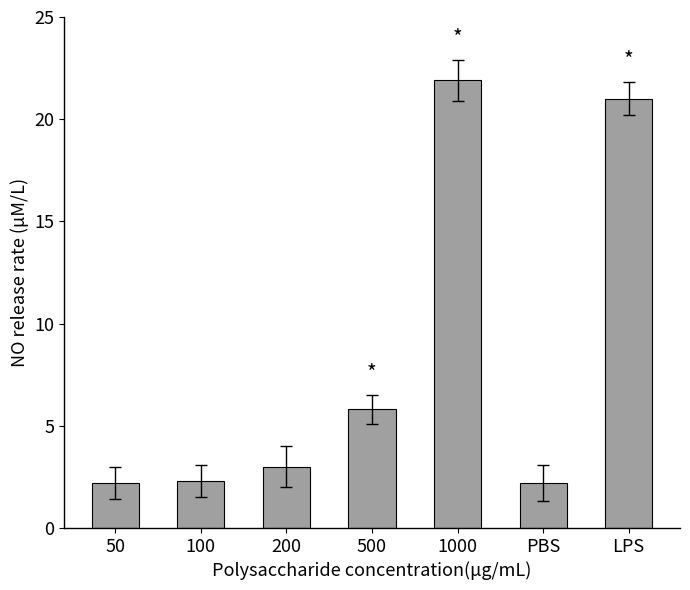

What is the change in value from 500 to PBS?

-3.6